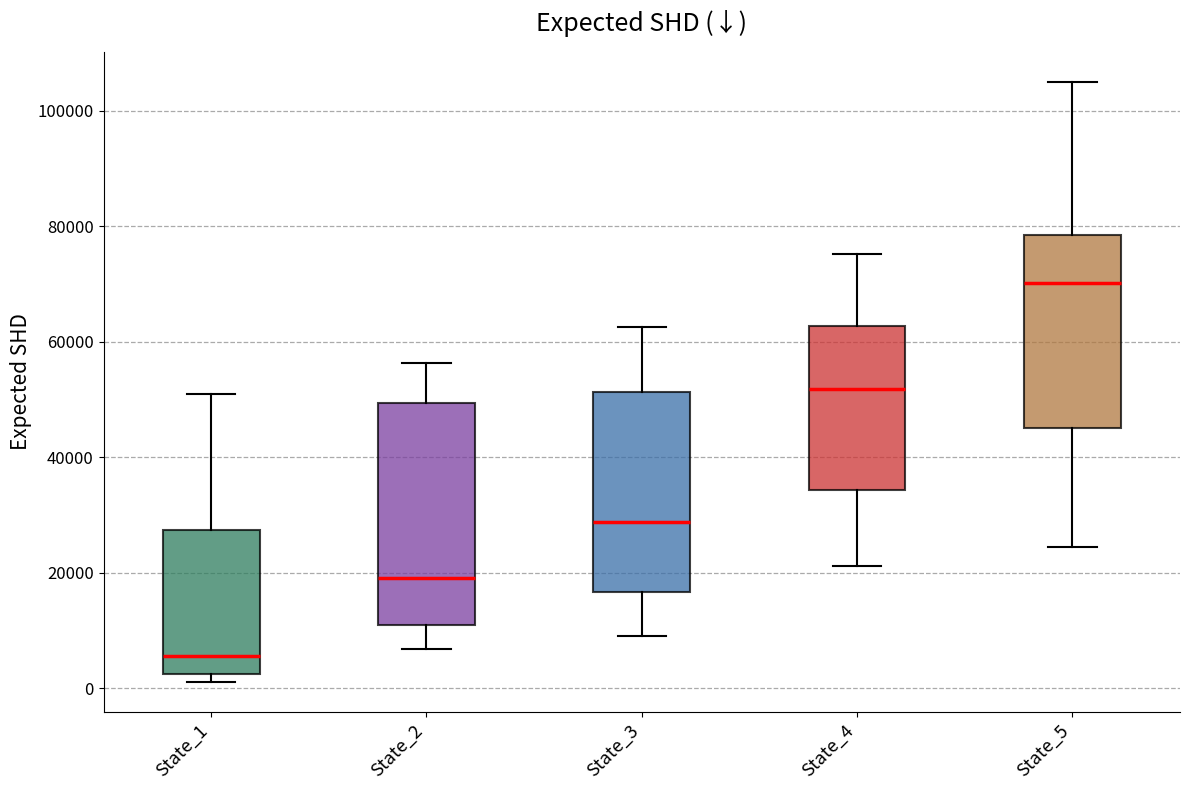

Reading left to right, transcribe this box plot: for each box, give where its median line is, the range the box spans, and where its two whiskers end, as read against the y-axis. The values are not printed on the chart, so give them approximately, as read against the axis.

State_1: median 6000, box 2000 to 28000, whiskers 2000 (just below the box's lower edge) to 50000
State_2: median 20000, box 10000 to 50000, whiskers 6000 to 56000
State_3: median 28000, box 16000 to 52000, whiskers 10000 to 62000
State_4: median 52000, box 34000 to 62000, whiskers 22000 to 76000
State_5: median 70000, box 46000 to 78000, whiskers 24000 to 104000